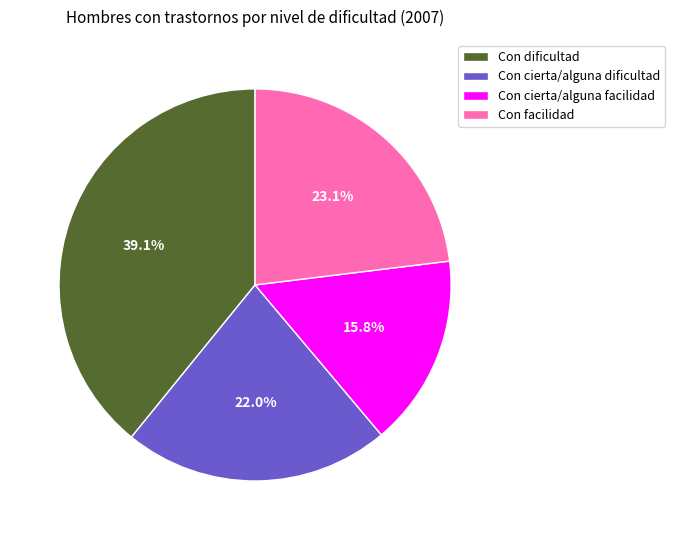

What percentage is NOT represented by Con facilidad?

76.9%